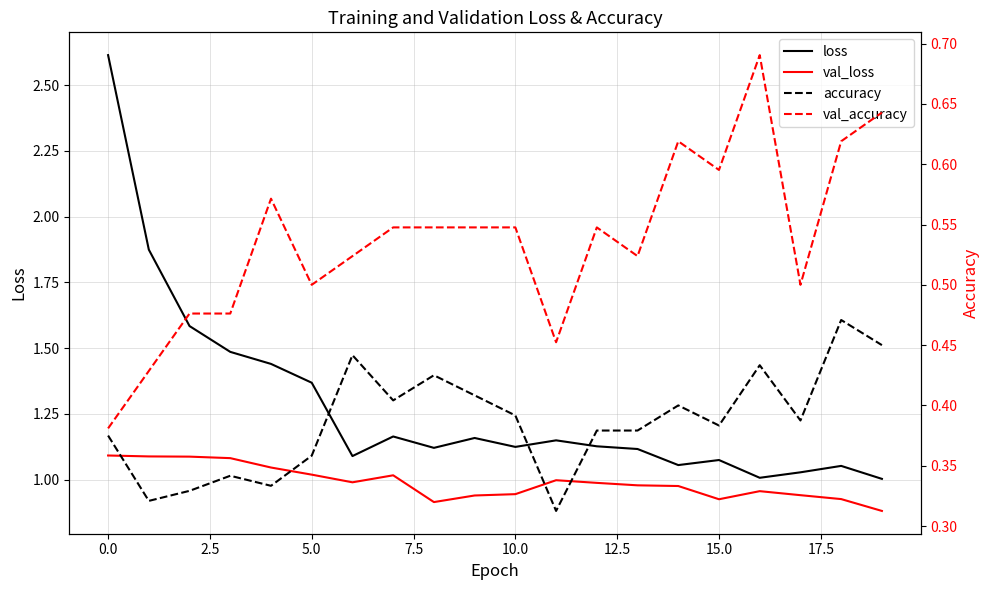

What is the value of the val_accuracy point at the 9th from the left?

0.5